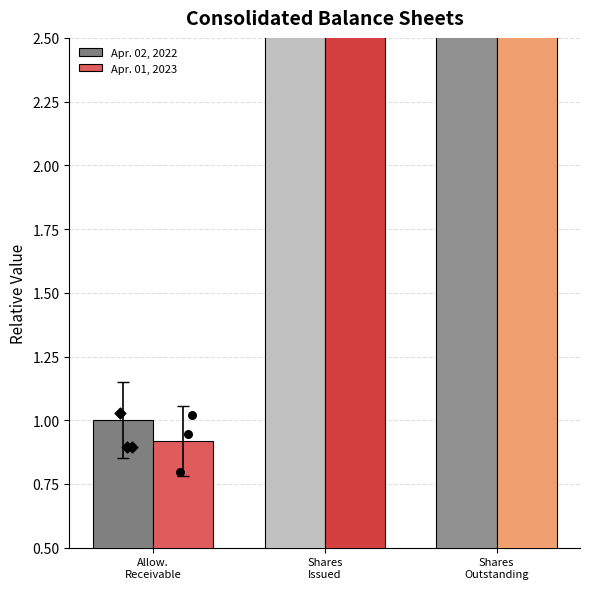

At which category is the sum across all series the highest?

Shares
Outstanding